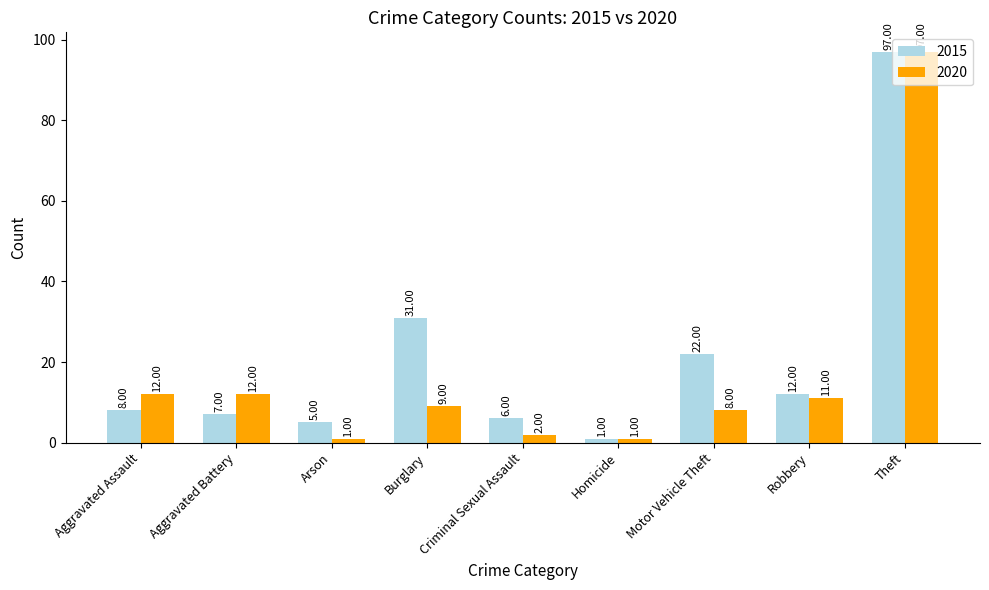

What is the total value across all series at Homicide?

2